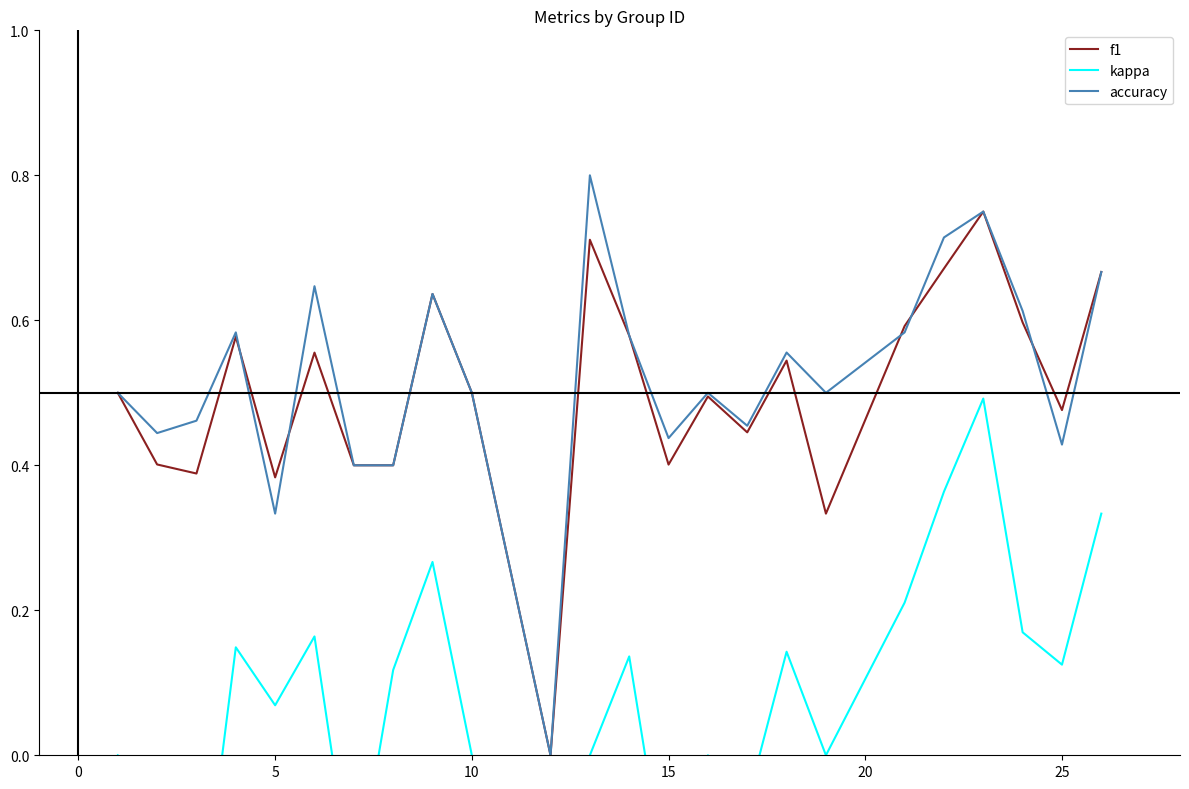

Which series has the largest total across all categories?

accuracy